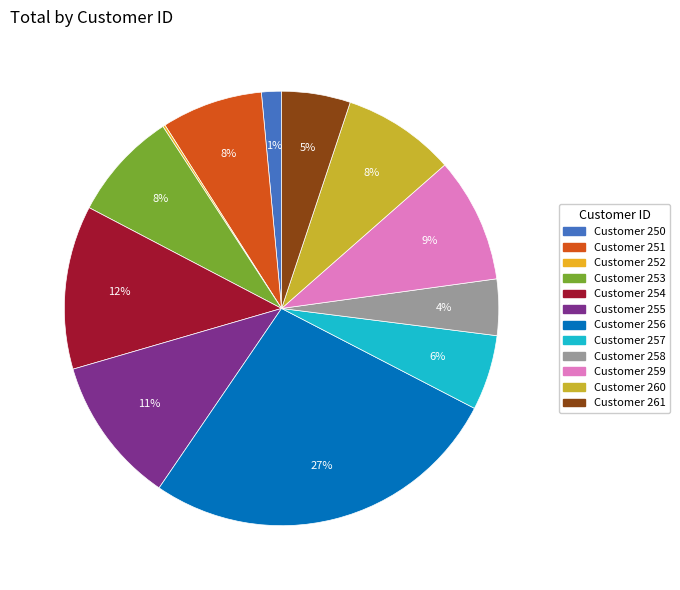

How many segments does this pie chart have?

12